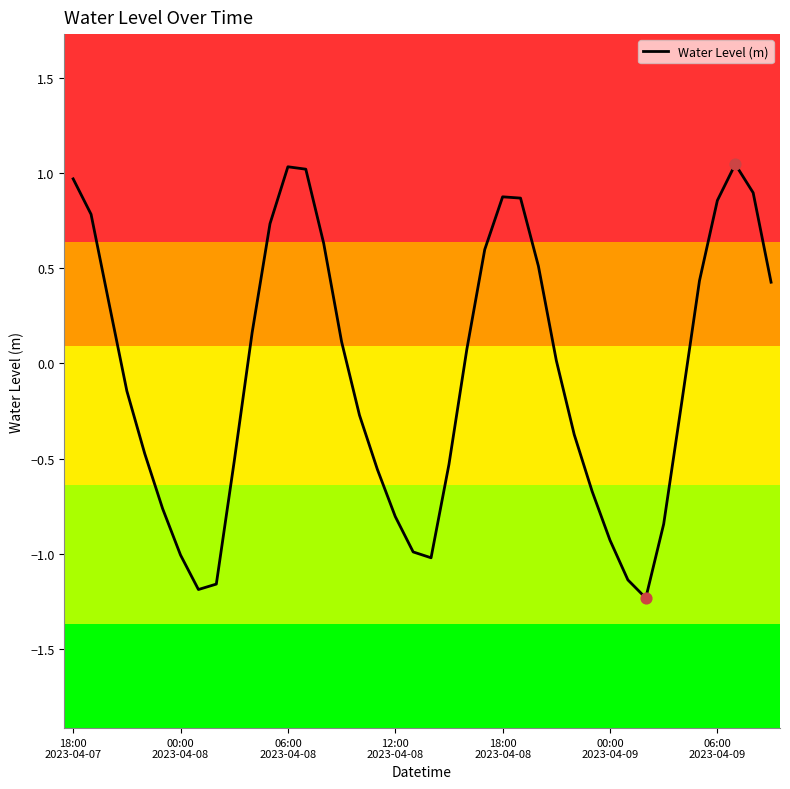

What is the difference between the maximum and minimum values?

2.3